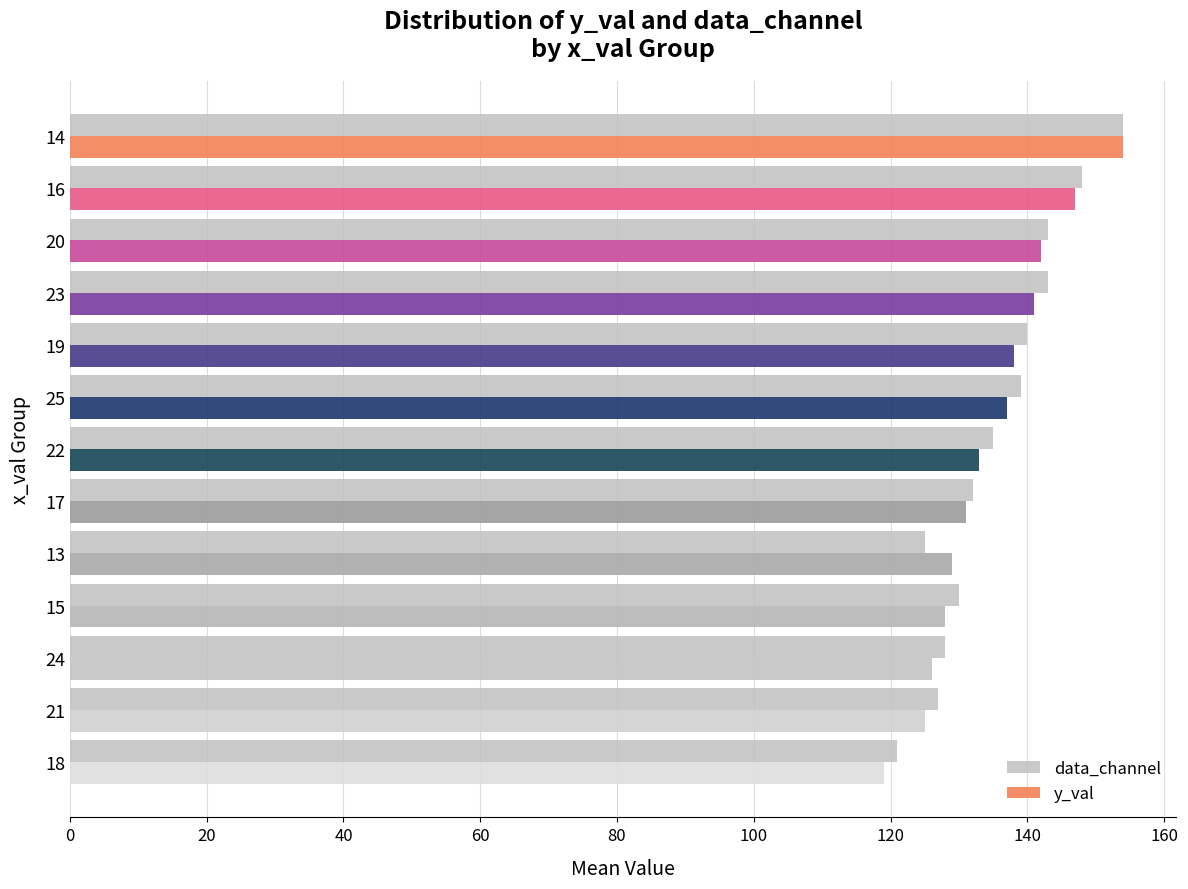

What is the sum of all data_channel values?

1765